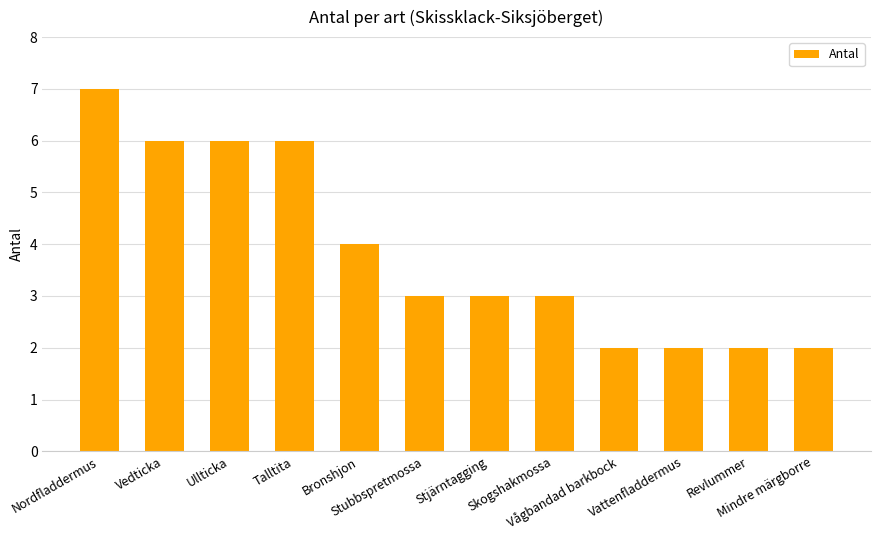

What is the value of the 9th bar from the left?

2